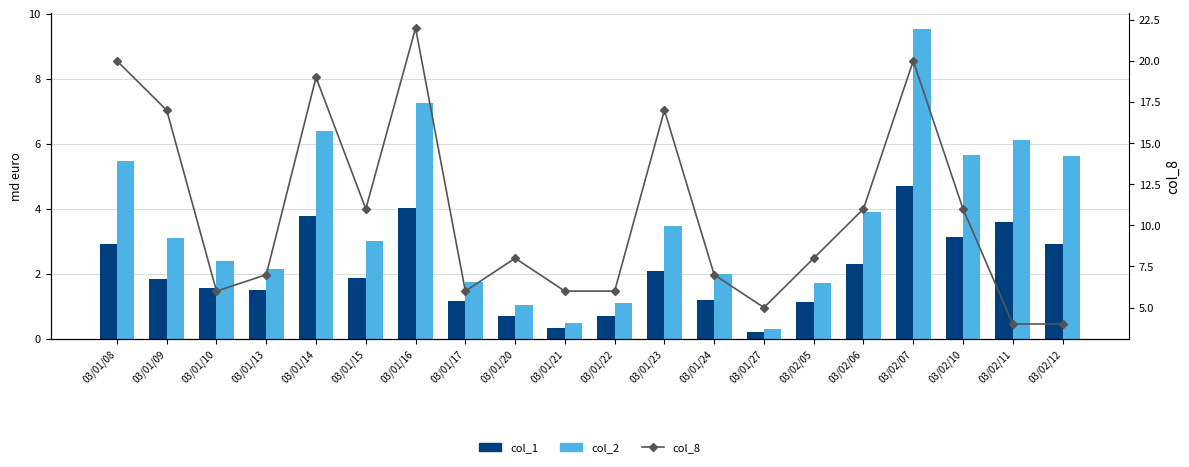

What is the label of the 16th bar from the right?

03/01/14